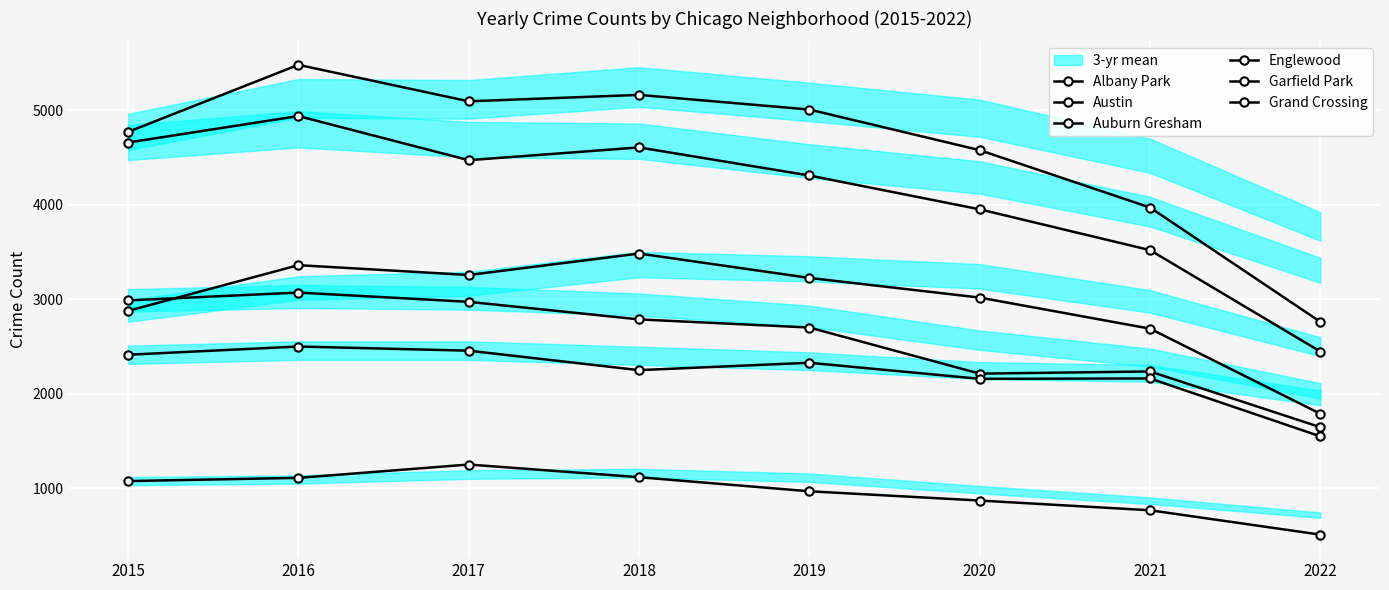

At which category does the chart reach its minimum across all series?

2022